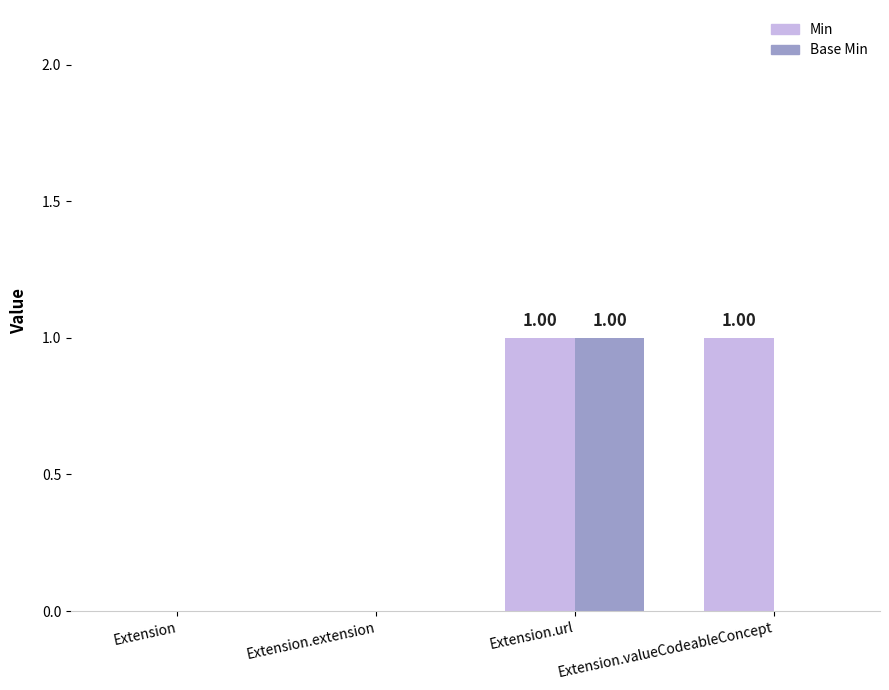

What is the label of the 3rd bar from the left?

Extension.url